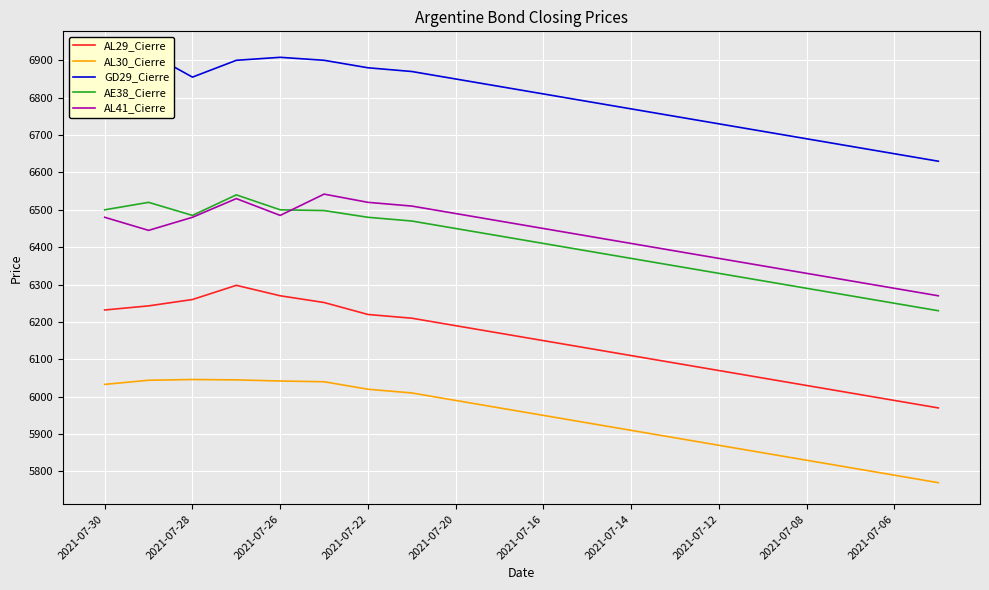

True or false: AL30_Cierre and AL41_Cierre intersect in this chart.

False